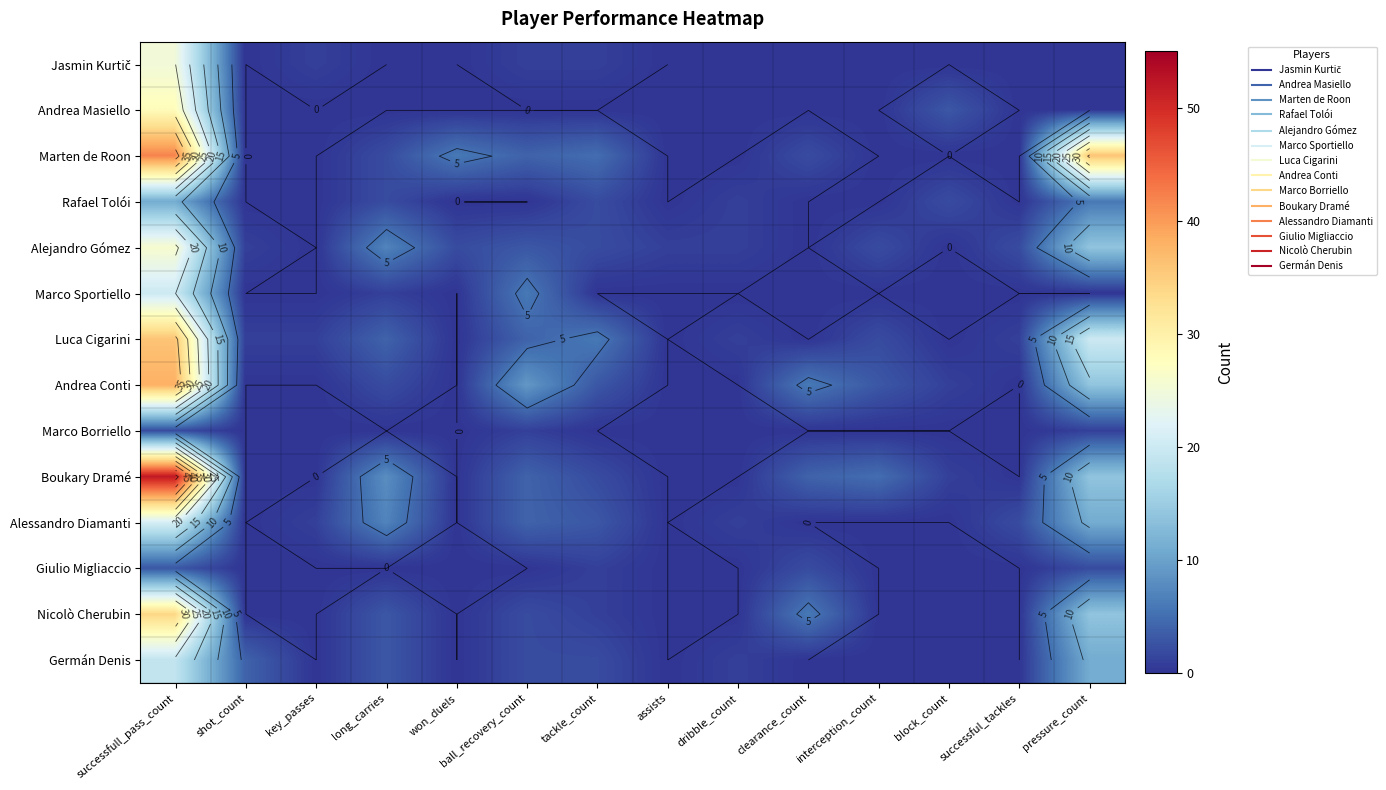

At which label does Marco Sportiello reach its minimum?

shot_count